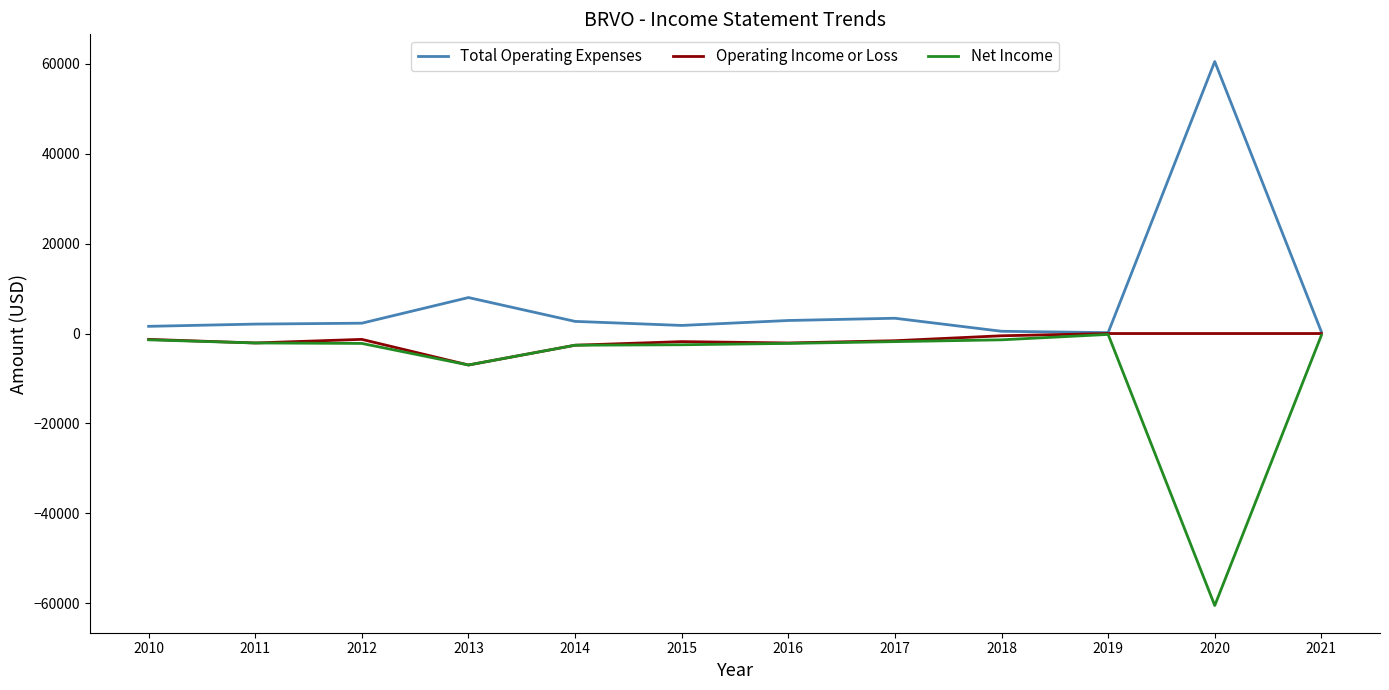

What is the sum of all Total Operating Expenses values?

86400